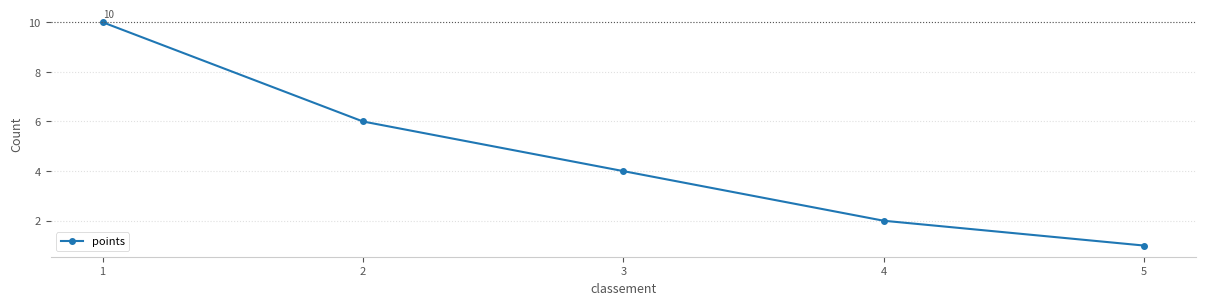

Reading left to right, transcribe all the data shown in this chart.

10	6	4	2	1